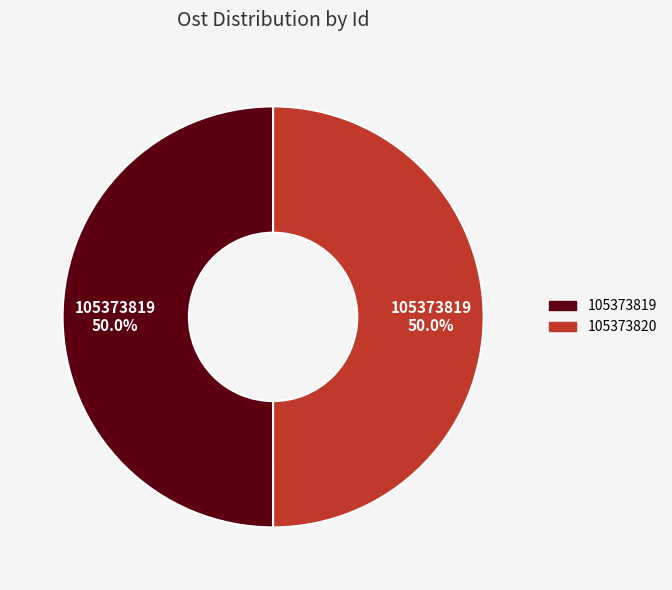

Is it true that 105373820 is 38% of the pie?

False